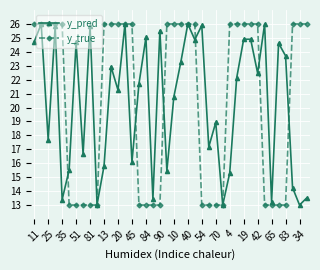

Which series has the widest spread of values?

y_true